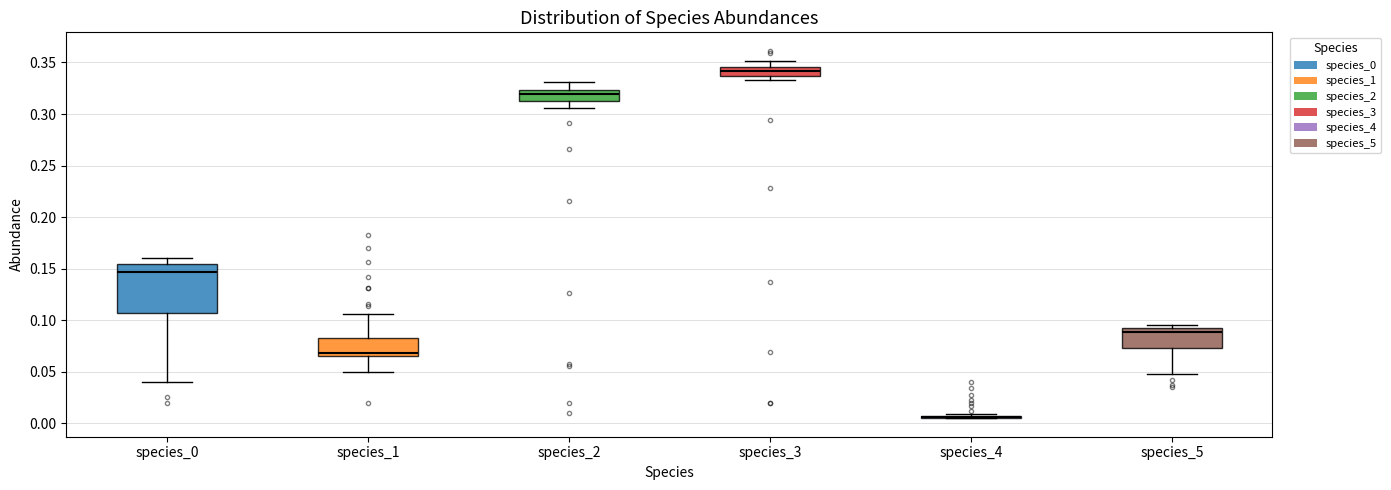

Where does the lower whisker of the box for species_1 end on the y-axis? The values are not printed on the chart, so give them approximately, as read against the axis.

0.050